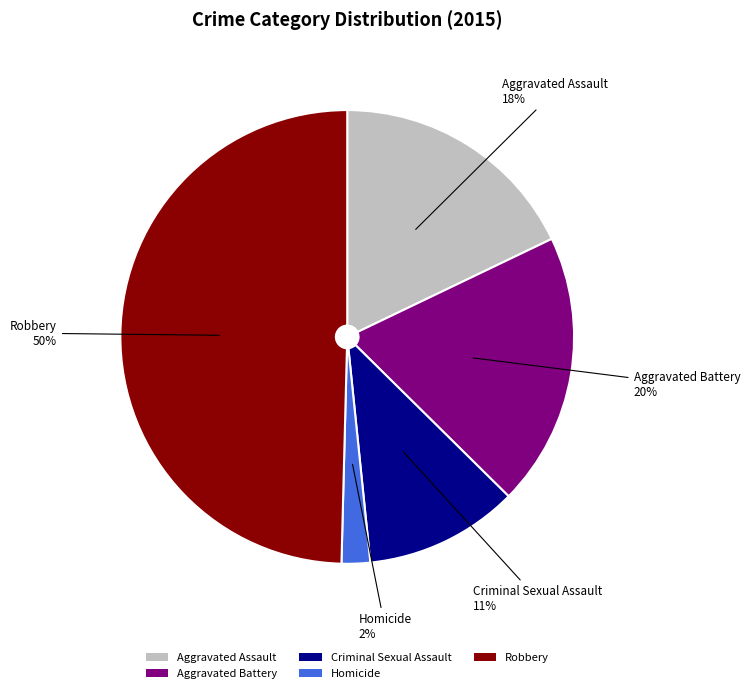

How many segments does this pie chart have?

5